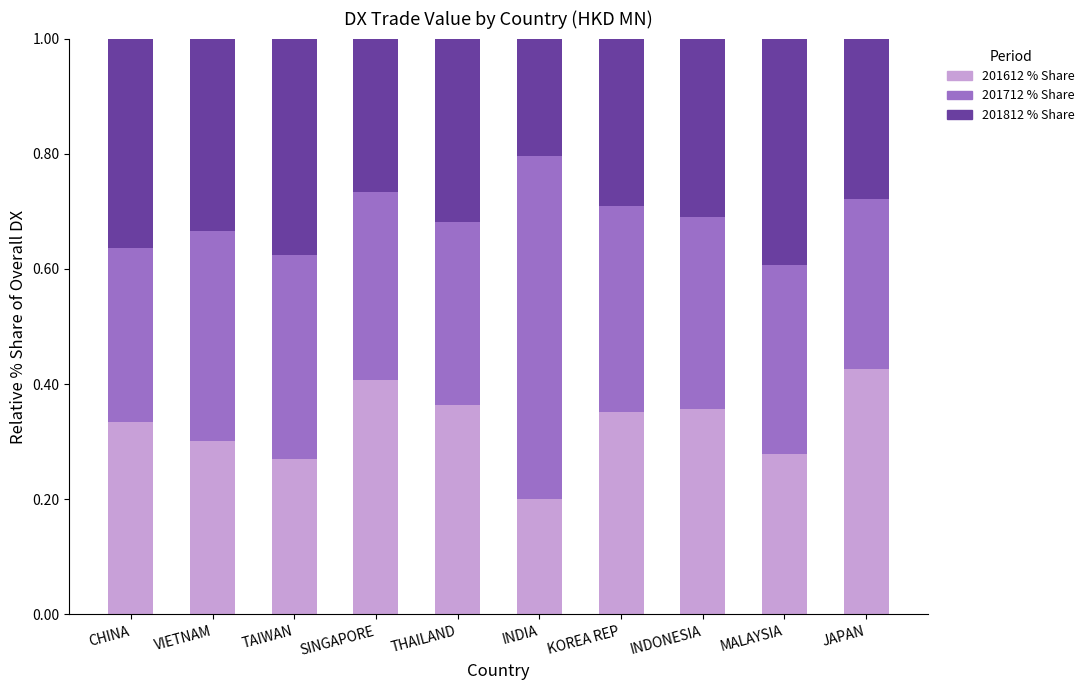

What is the total value across all series at VIETNAM?

1.0